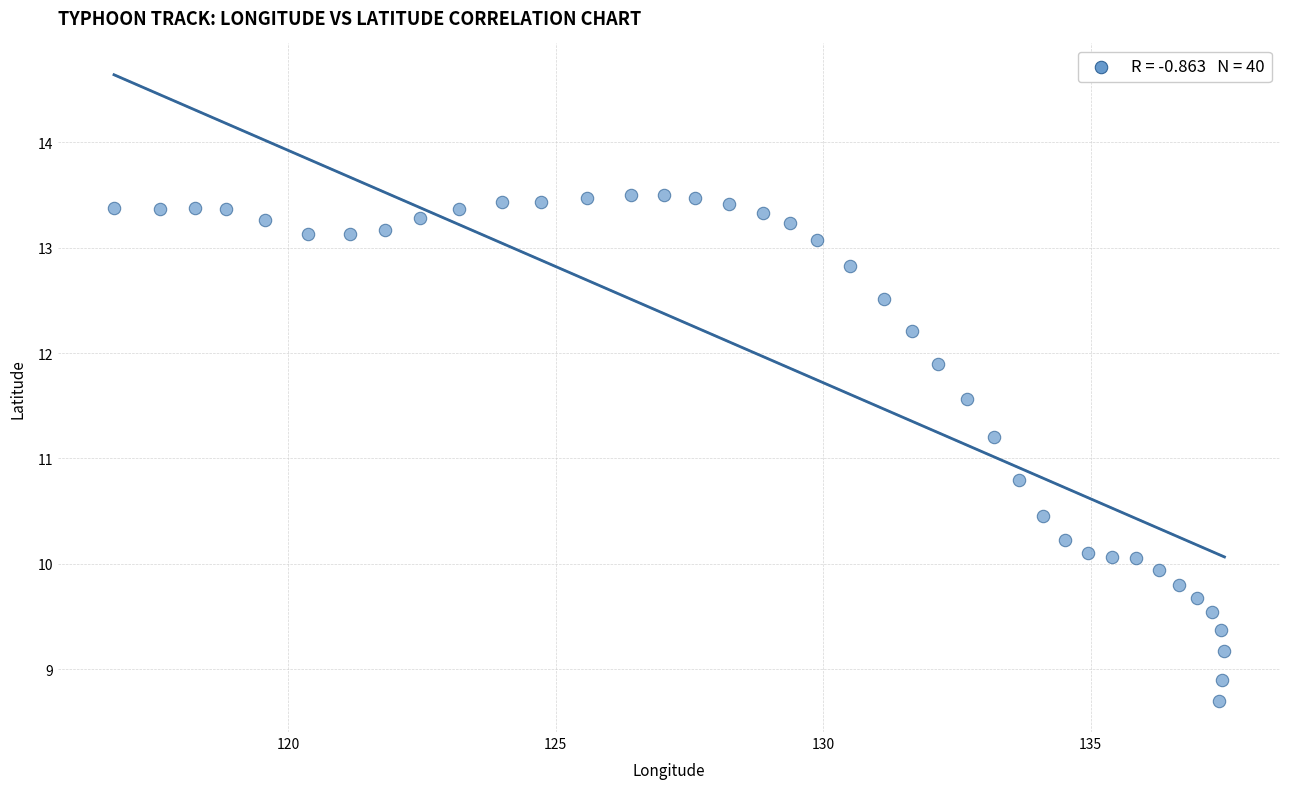

What is the range of X values (max minus min)?

20.8